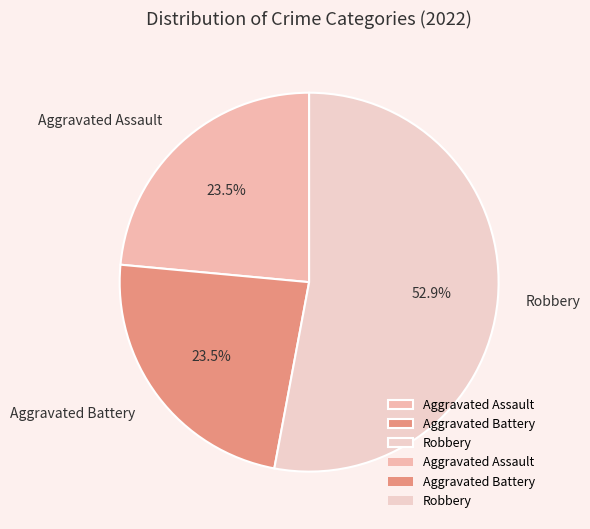

How many slices are in this pie chart?

3